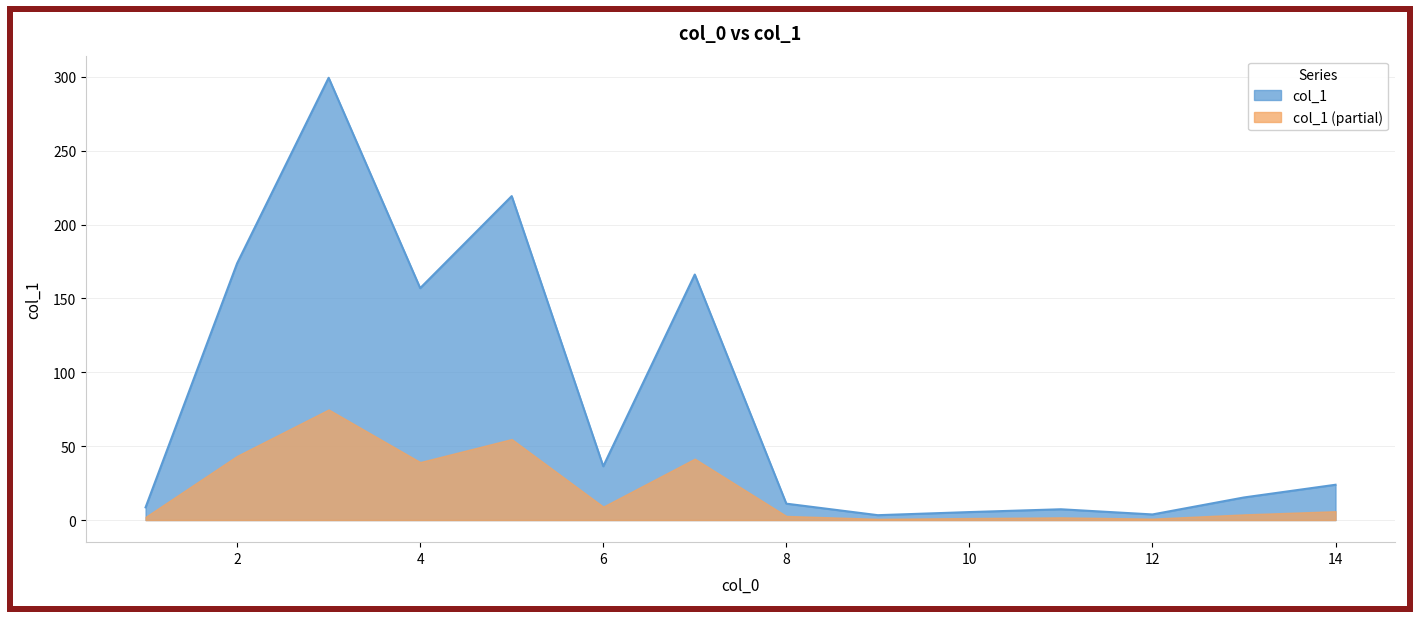

Does the chart have visible grid lines?

Yes